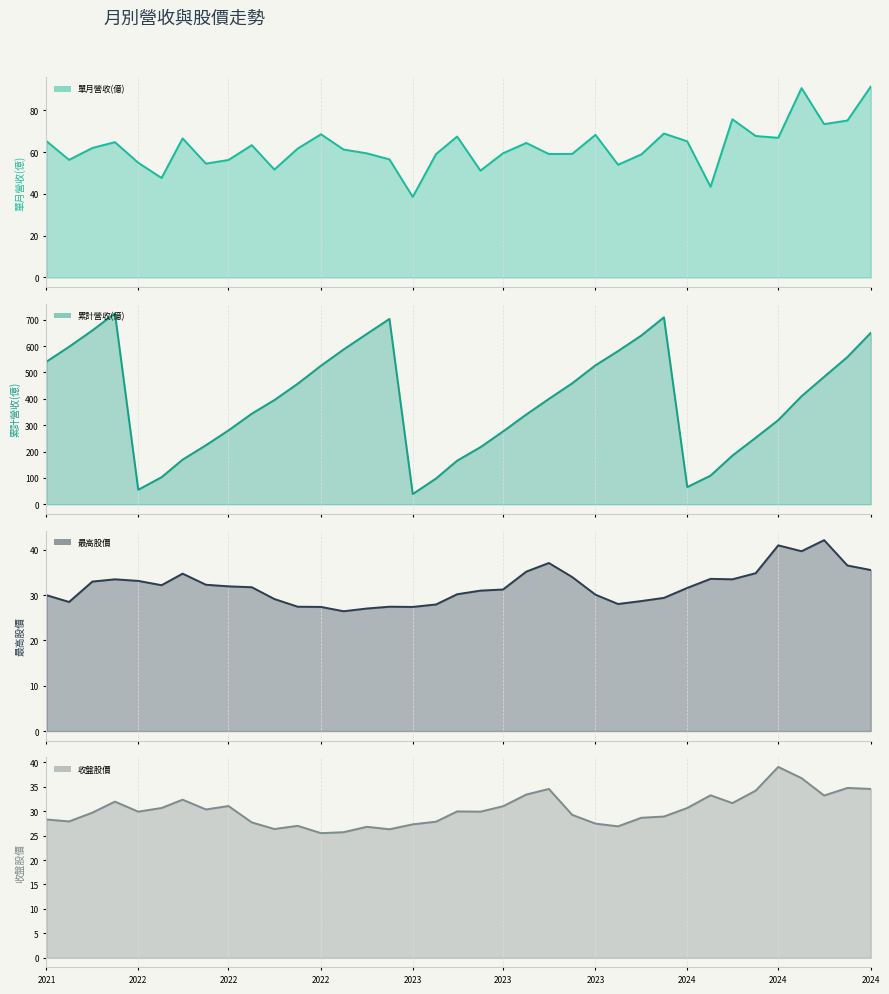

Between 2024-05 and 2024-07, which is larger?

2024-07